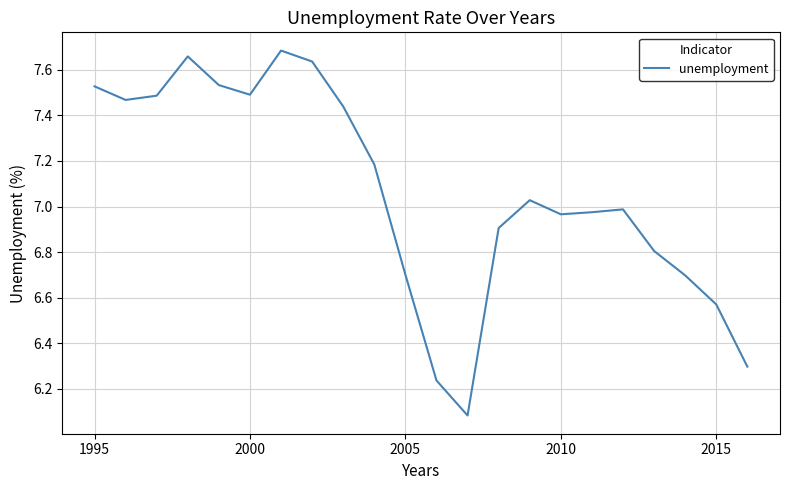

What is the difference between the second highest and second lowest values?

1.4